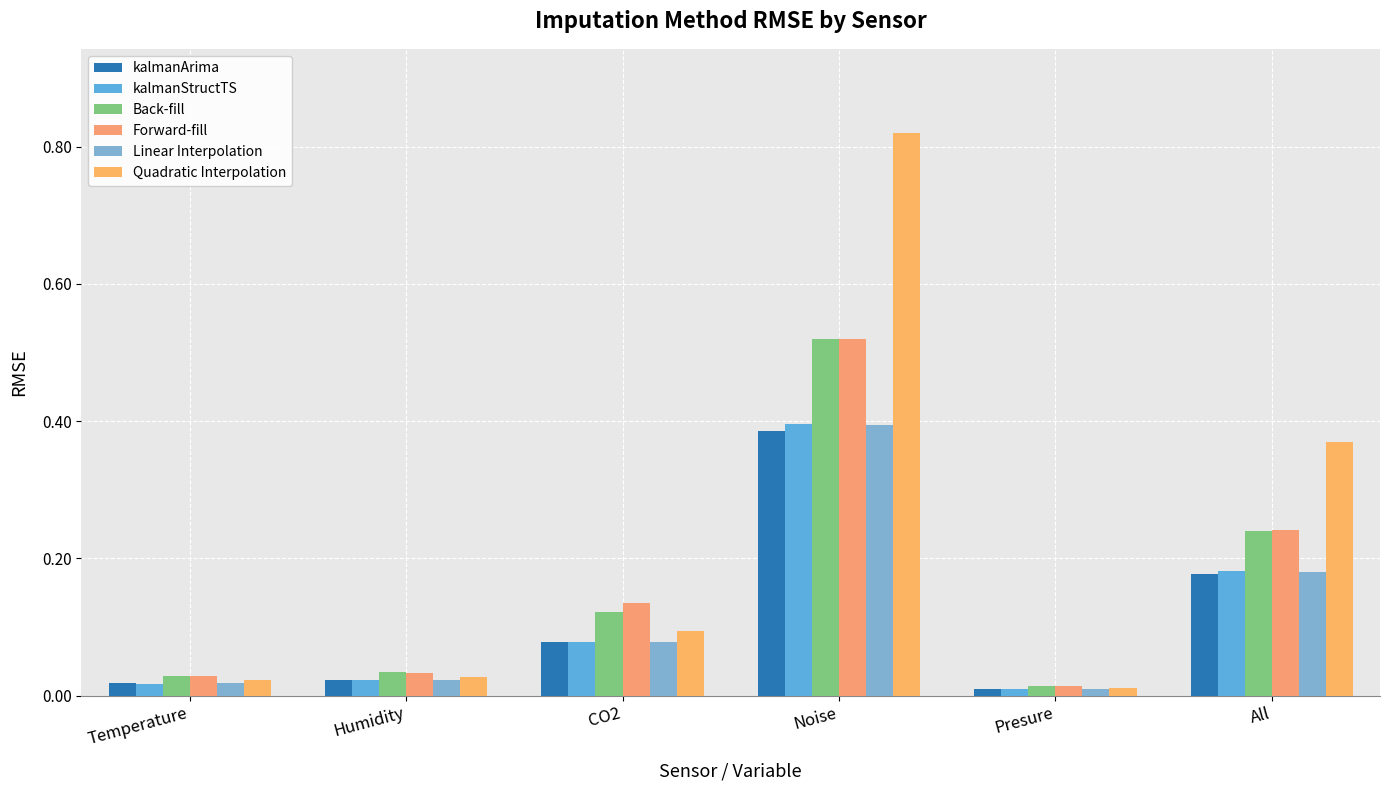

The Forward-fill series shows 0.0 at Humidity. True or false?

True